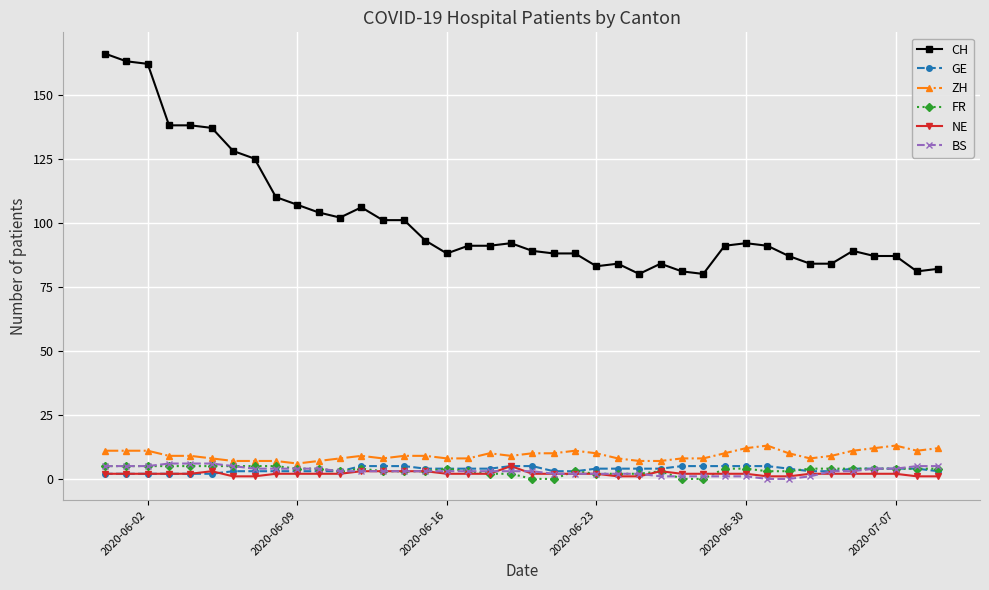

Which series has the largest total across all categories?

CH